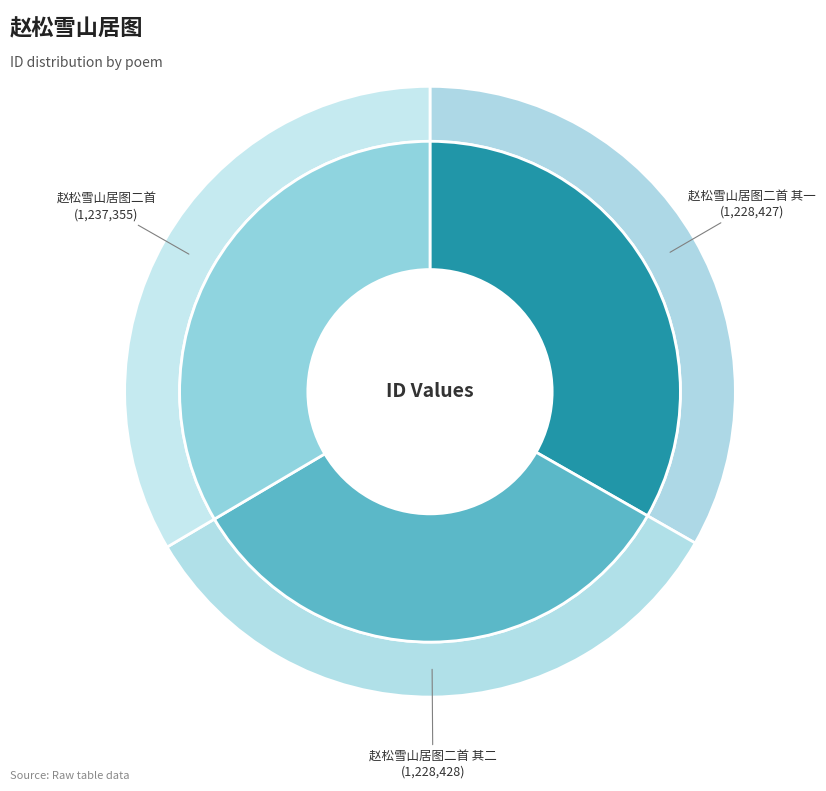

Combined, do 赵松雪山居图二首 其一 and 赵松雪山居图二首 其二 account for over 50%?

Yes